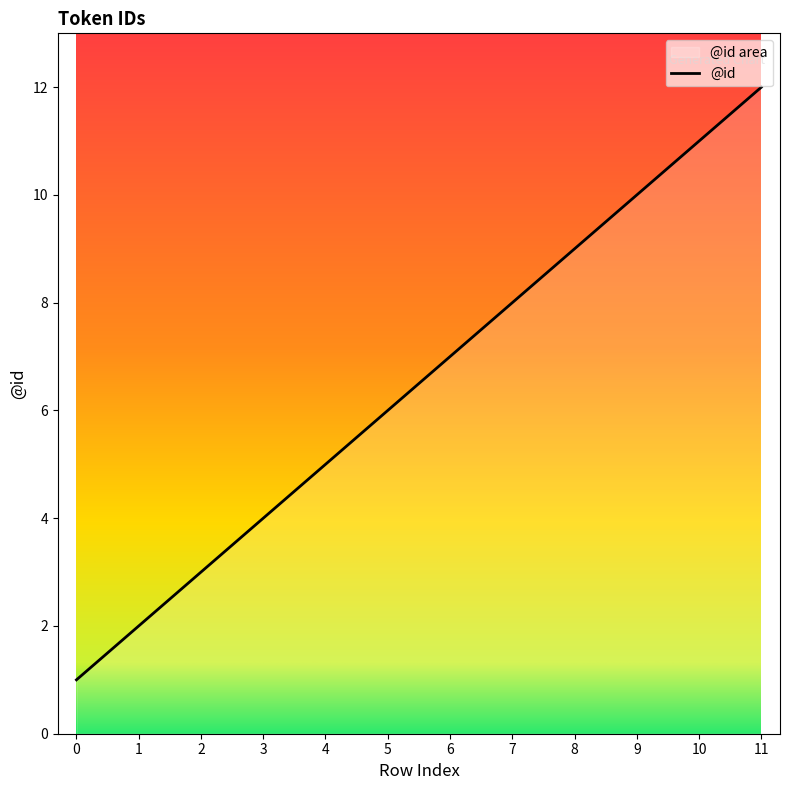

What is the change in value from 1 to 7?

+6